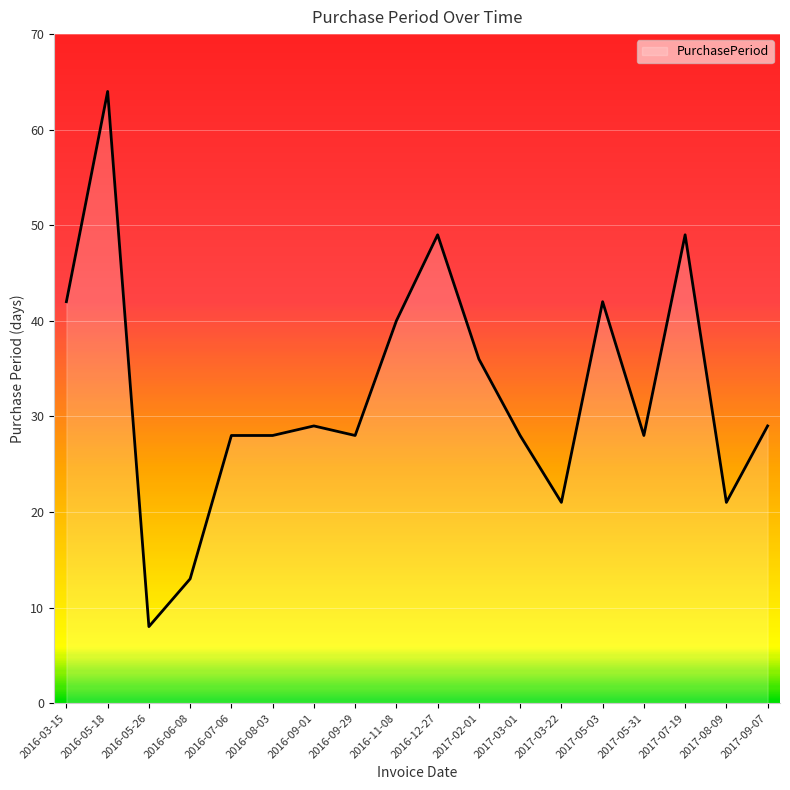

True or false: the data shows 49 at 2016-12-27.

True